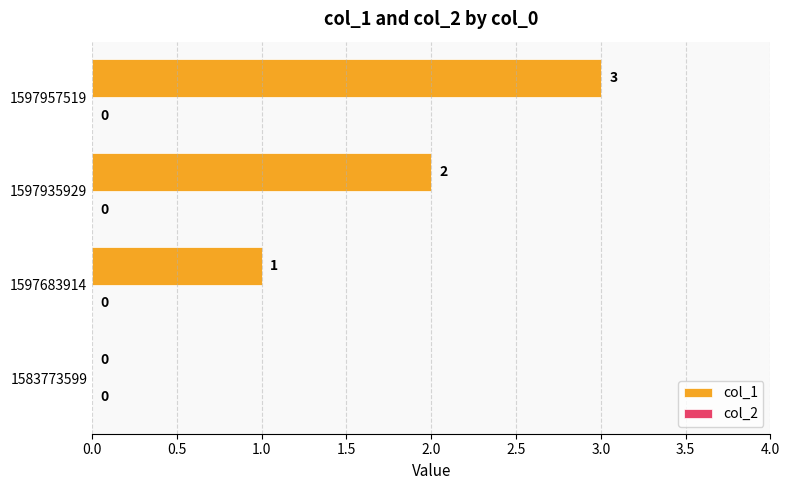

What is the greatest value displayed?

3